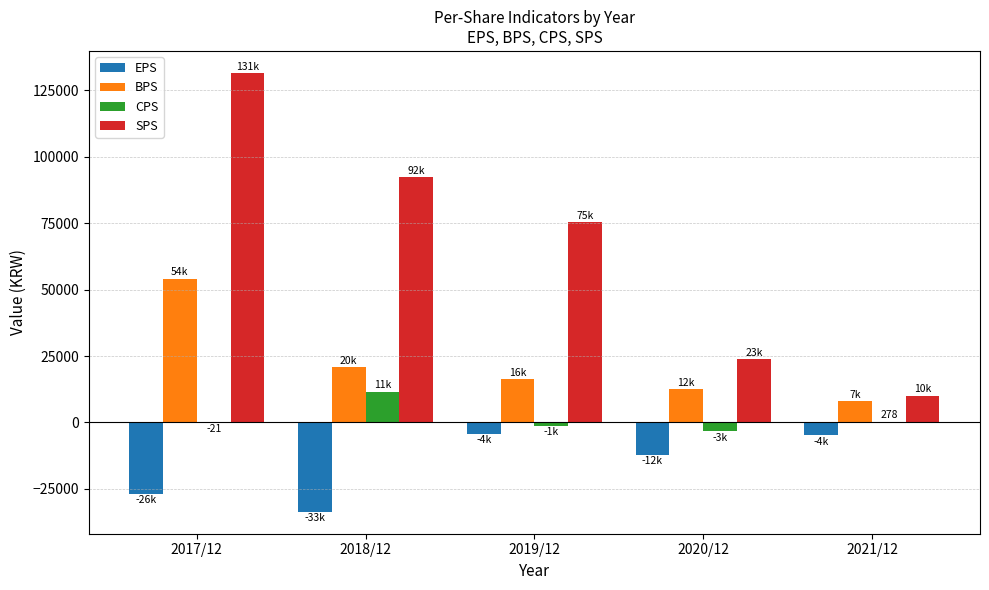

Which series has the largest total across all categories?

SPS